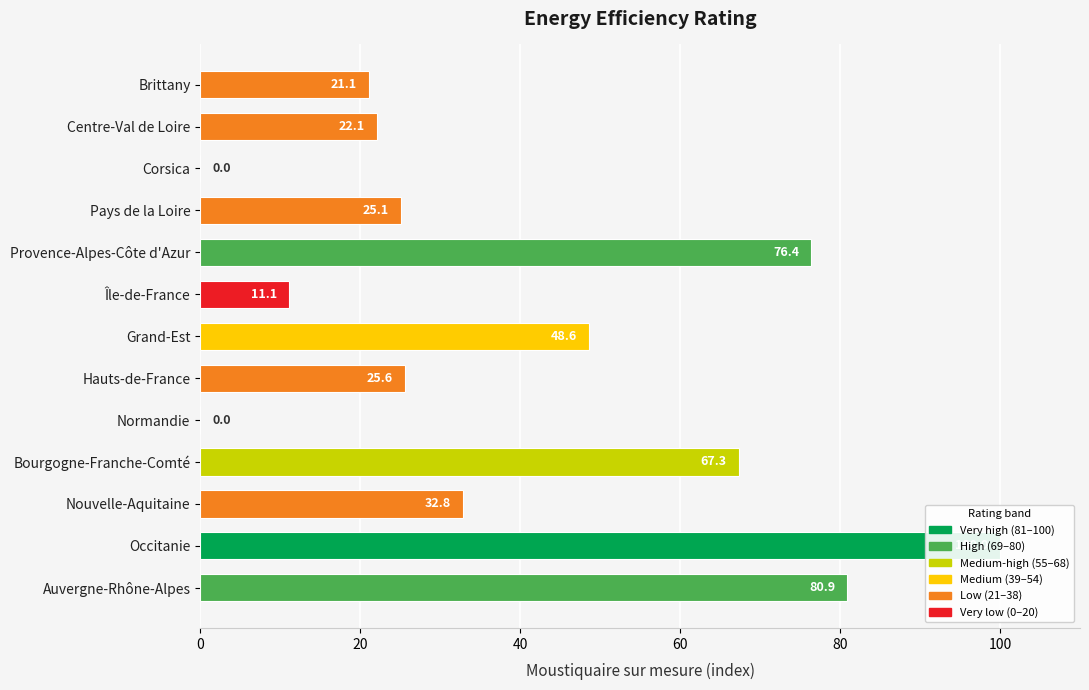

How many bars are there in total?

13